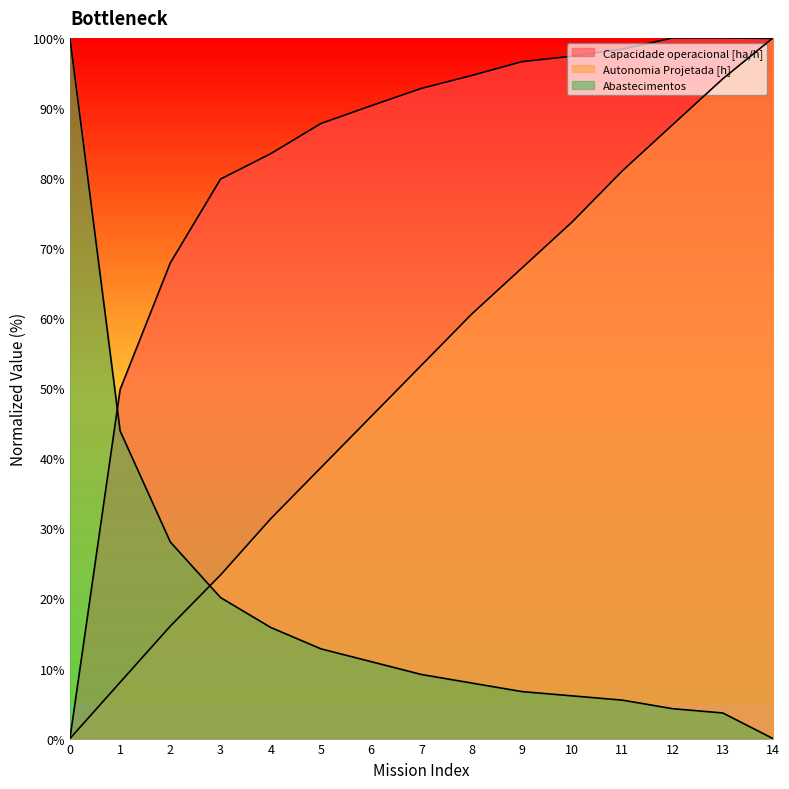

At 4, list the series in order from largest to smallest.

Capacidade operacional [ha/h], Autonomia Projetada [h], Abastecimentos